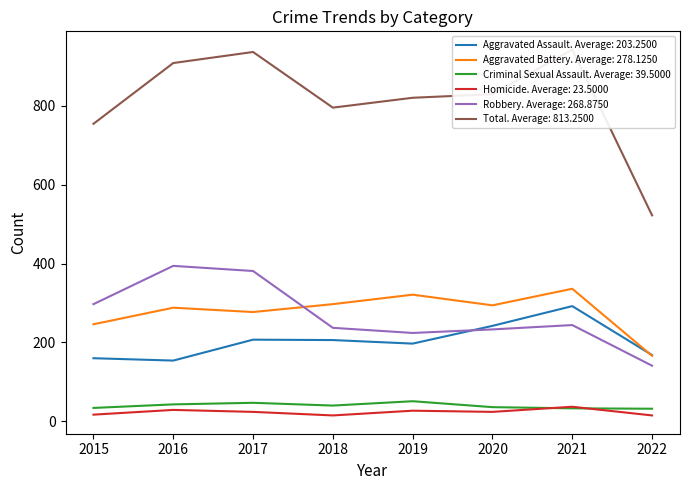

Where is the first local maximum for Aggravated Battery?

2016